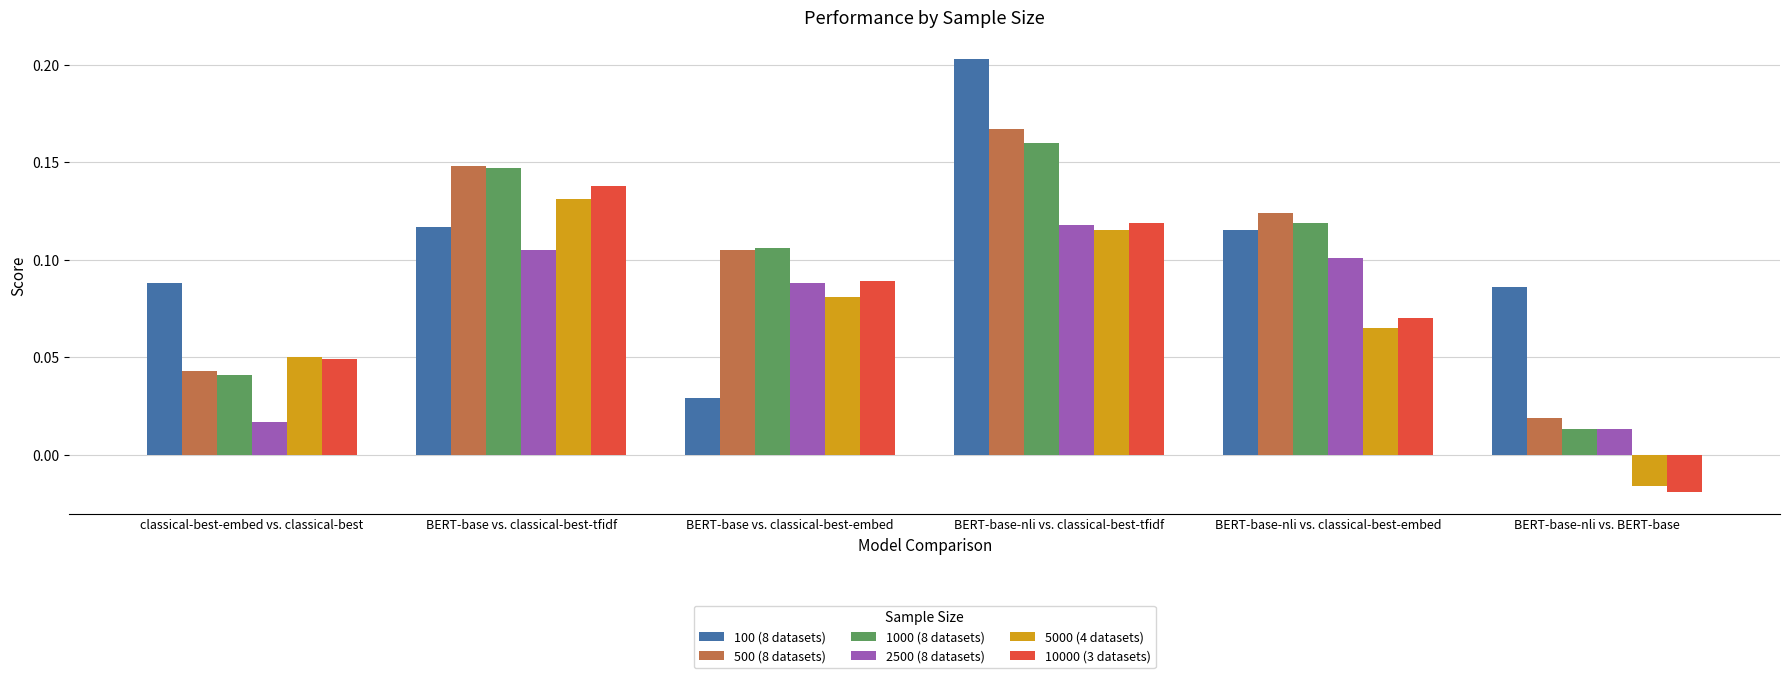

Which series has the largest range (max minus min)?

100 (8 datasets)